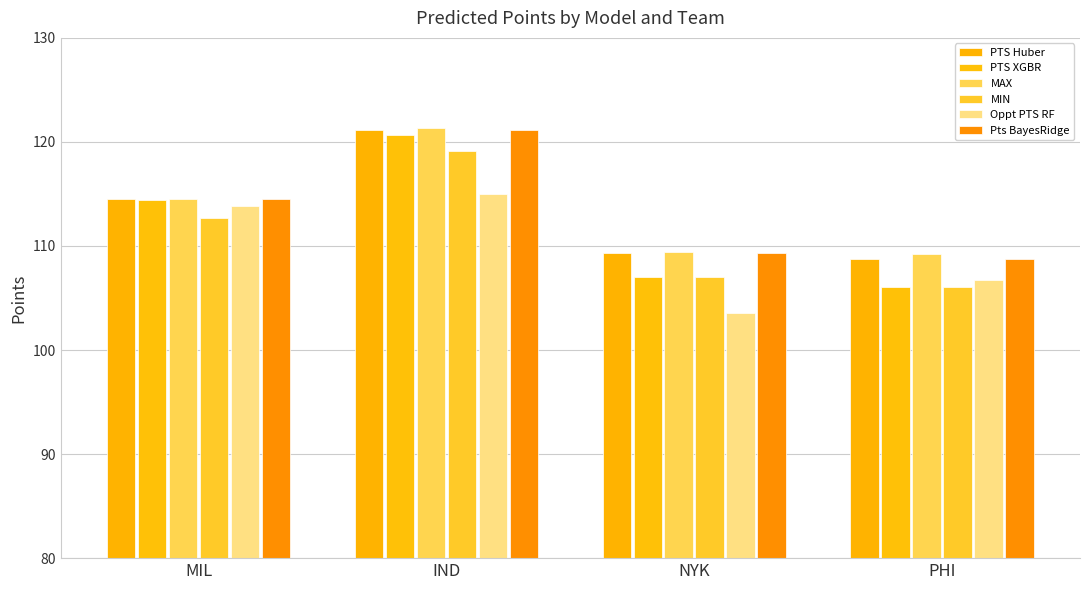

Are the bars grouped side by side (vs. stacked)?

Yes